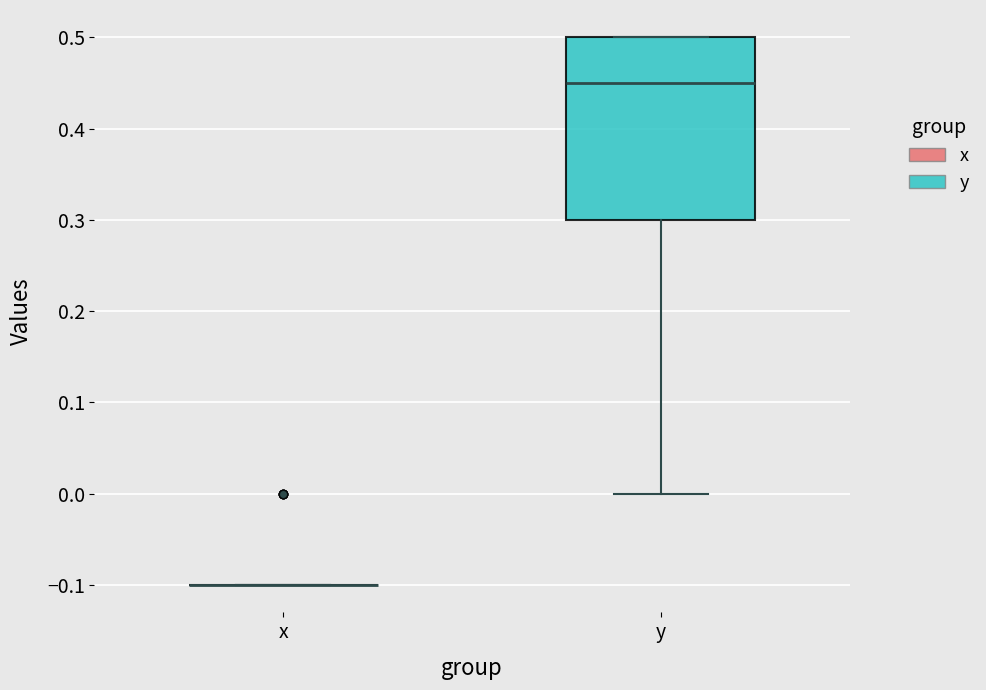

Reading left to right, transcribe this box plot: for each box, give where its median line is, the range the box spans, and where its two whiskers end, as read against the y-axis. The values are not printed on the chart, so give them approximately, as read against the axis.

x: box collapsed to a line at -0.10, whiskers -0.10 to -0.10
y: median 0.45, box 0.30 to 0.50, whiskers 0.00 to 0.50